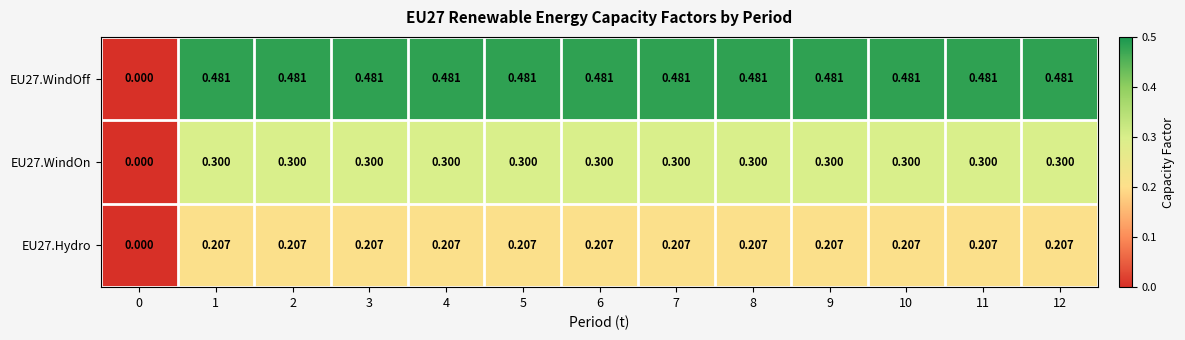

Is the value of EU27.WindOn at 10 greater than the value of EU27.Hydro at 4?

Yes